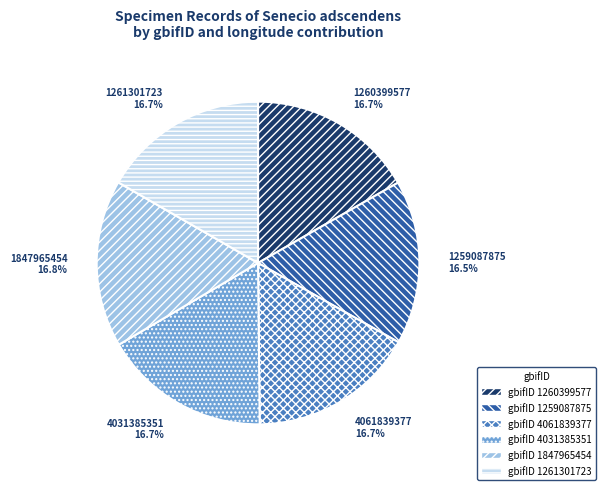

How many segments does this pie chart have?

6